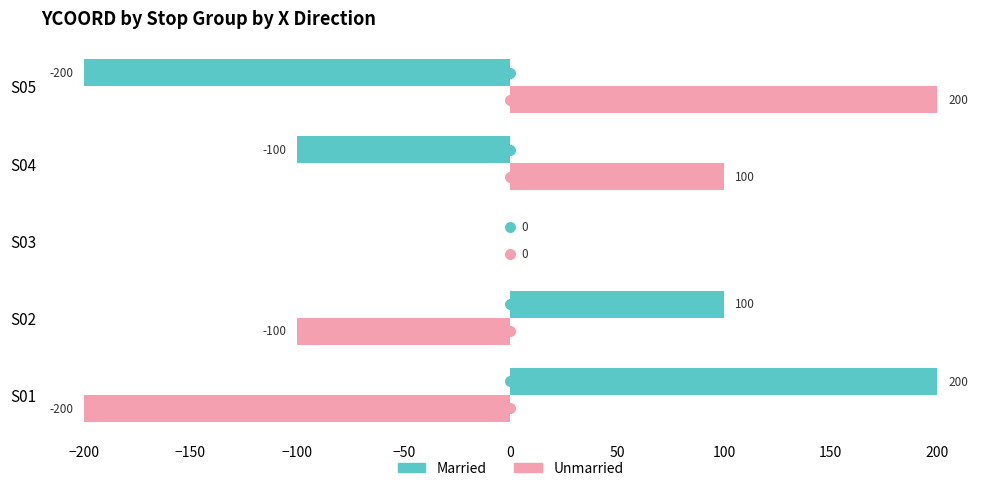

At how many categories does at least one series exceed 17?

4